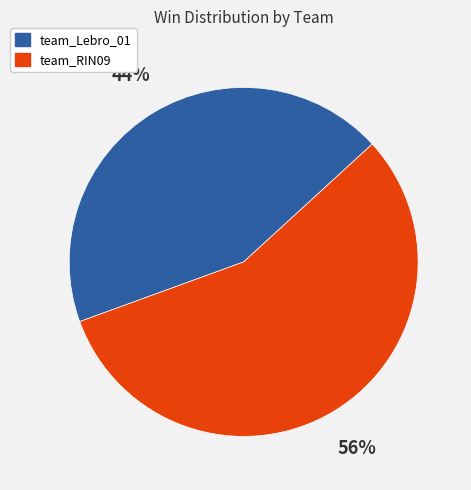

Does any single category account for the majority?

Yes